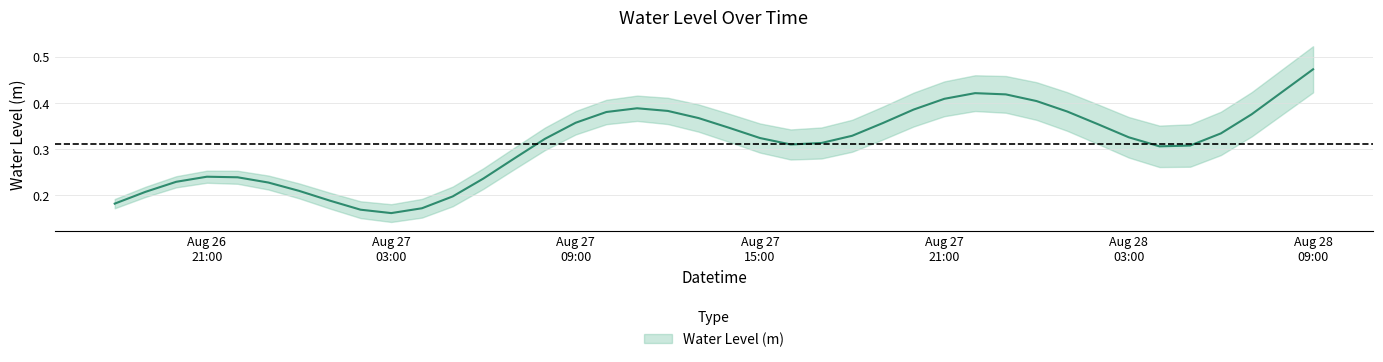

What is the label of the 31st point from the left?

2023-08-28 00:00:00